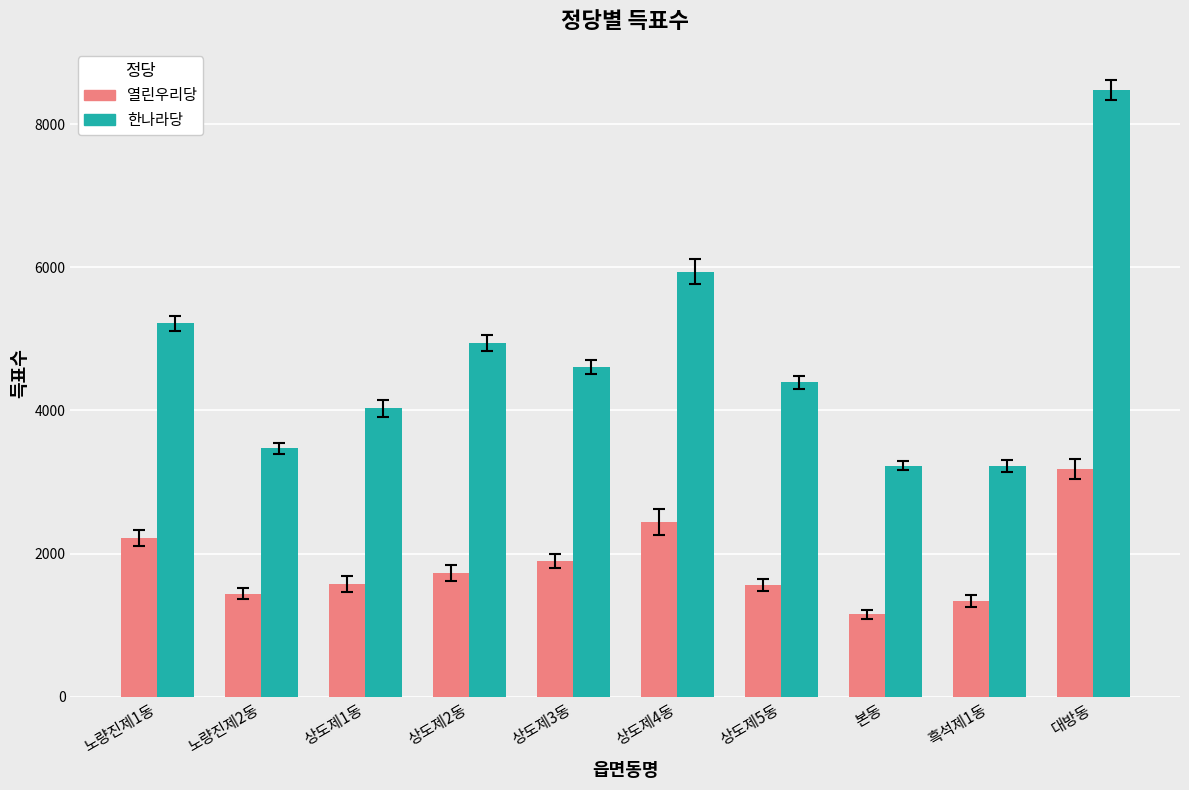

How many series are shown in this chart?

2